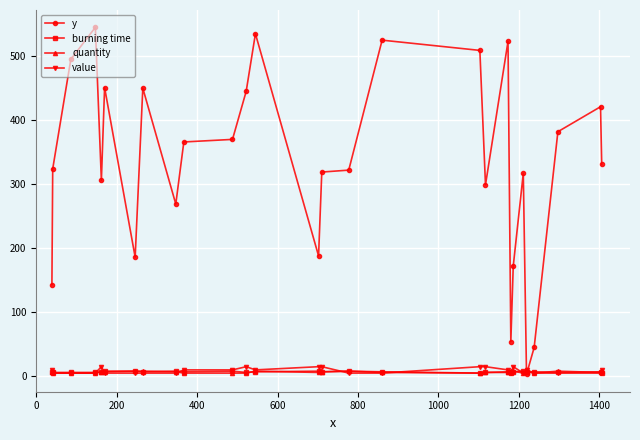

True or false: burning time has more than 2 interior local peaks.

True